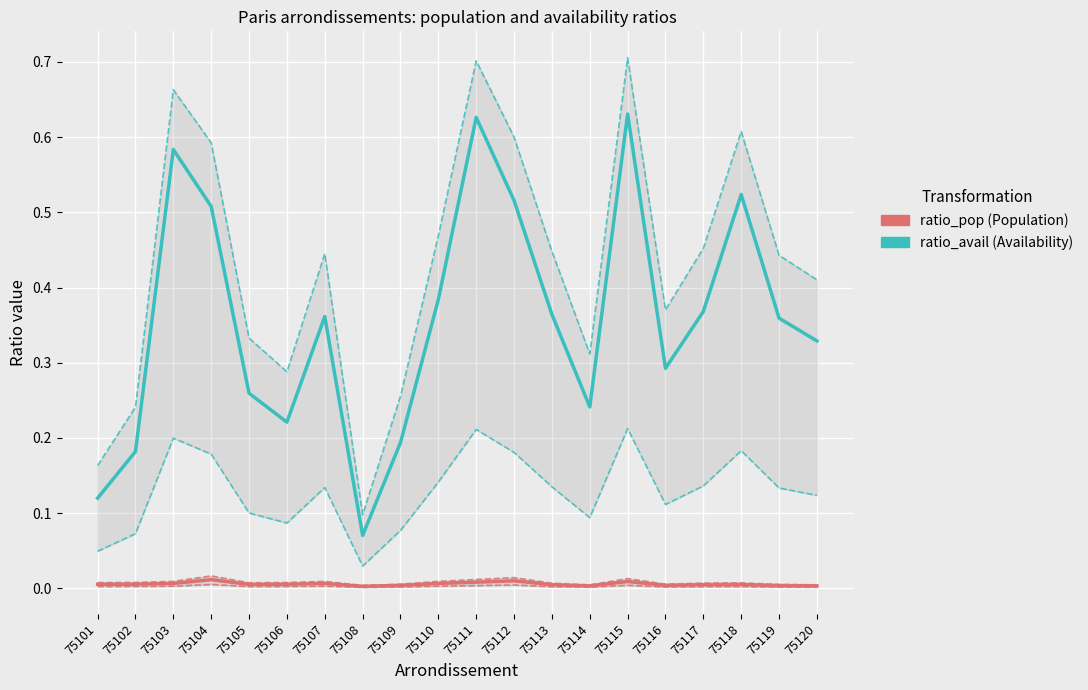

What is the spread (max minus min) of values at 75104?

0.6